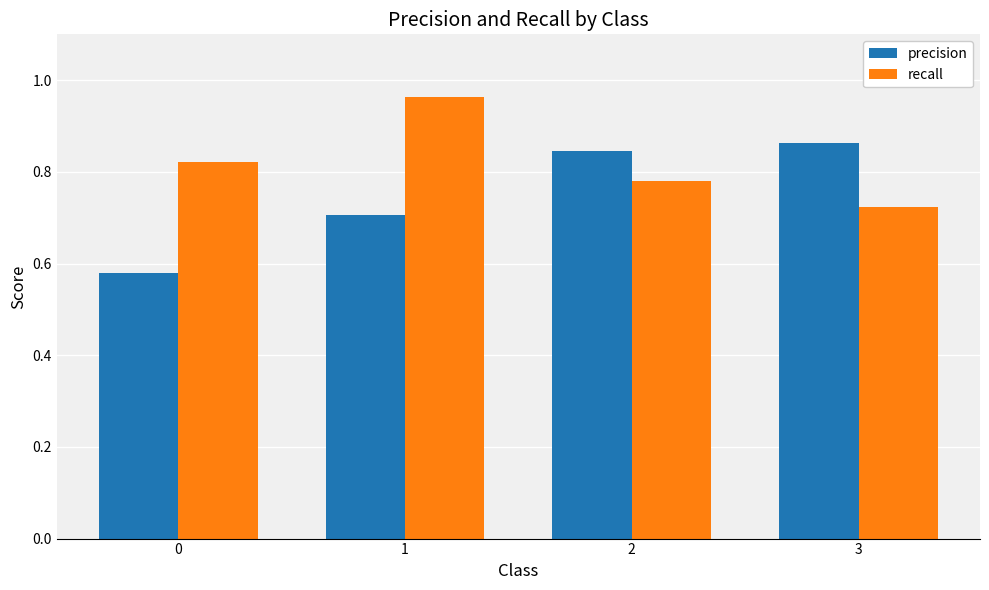

What is the sum of all recall values?

3.3